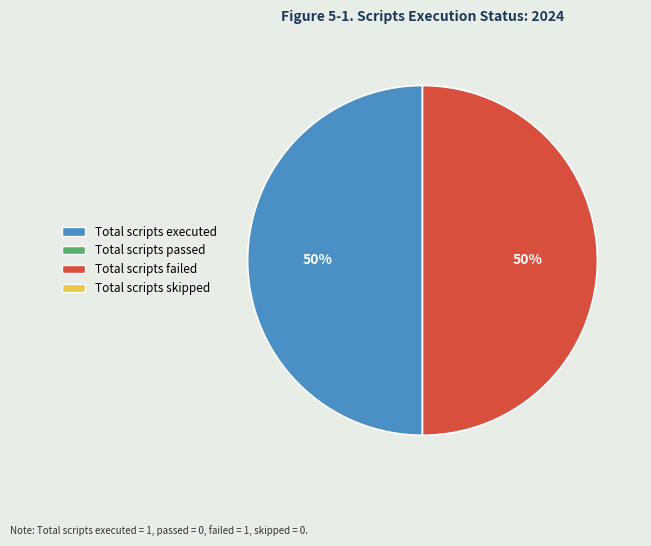

To the nearest percent, what is the difference between the largest and smallest slice percentages?

0%